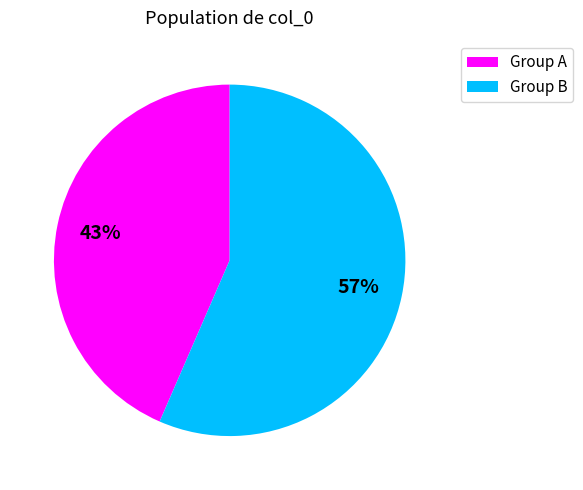

Does any single category account for the majority?

Yes